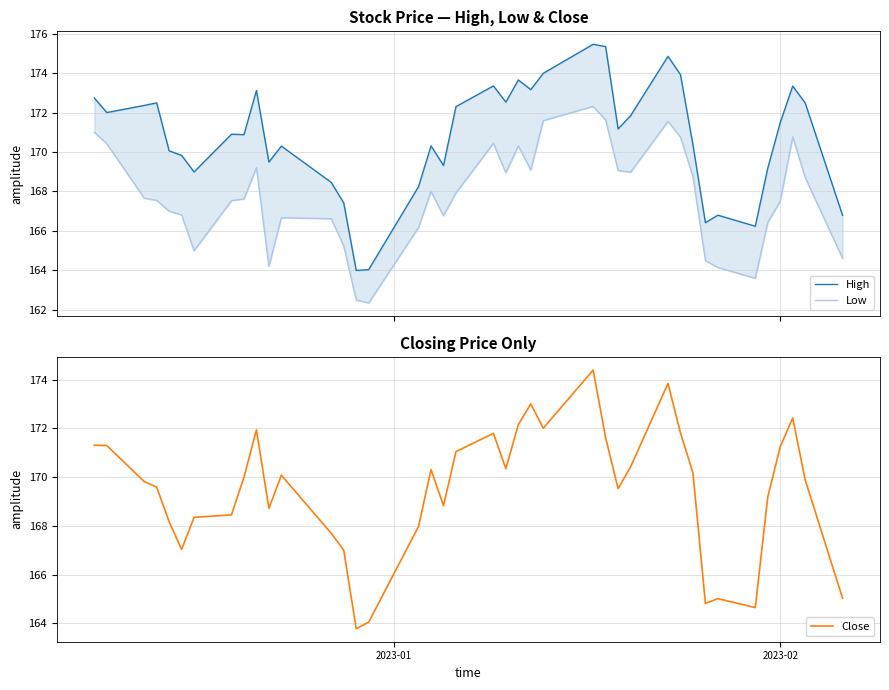

What is the lowest value of the Close series?

163.8